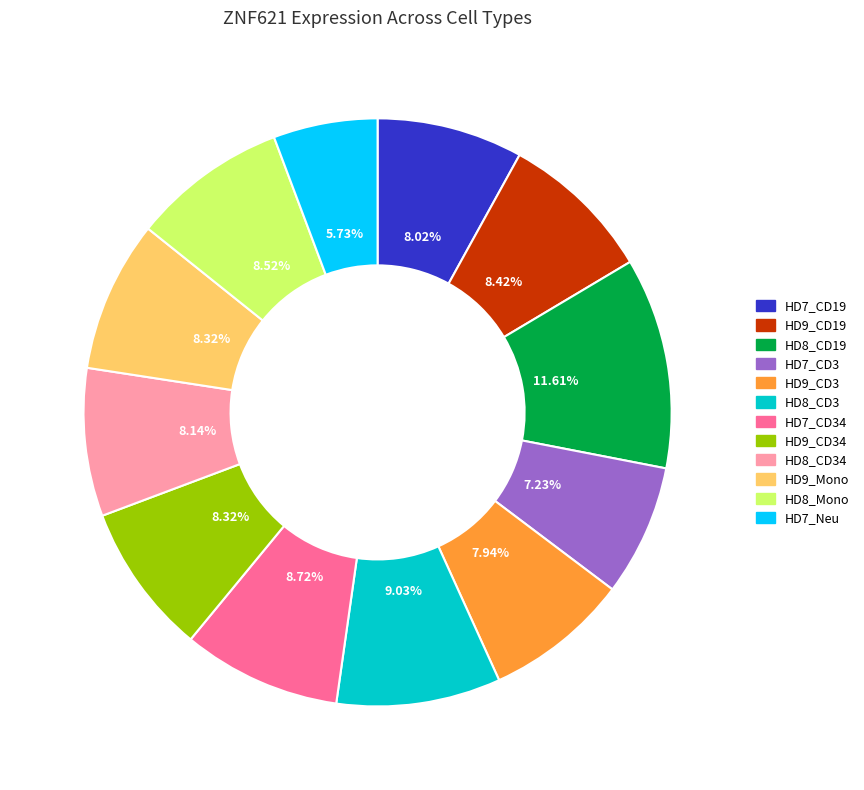

What is the ratio of the value at HD9_CD3 to the value at HD7_CD3?

1.1